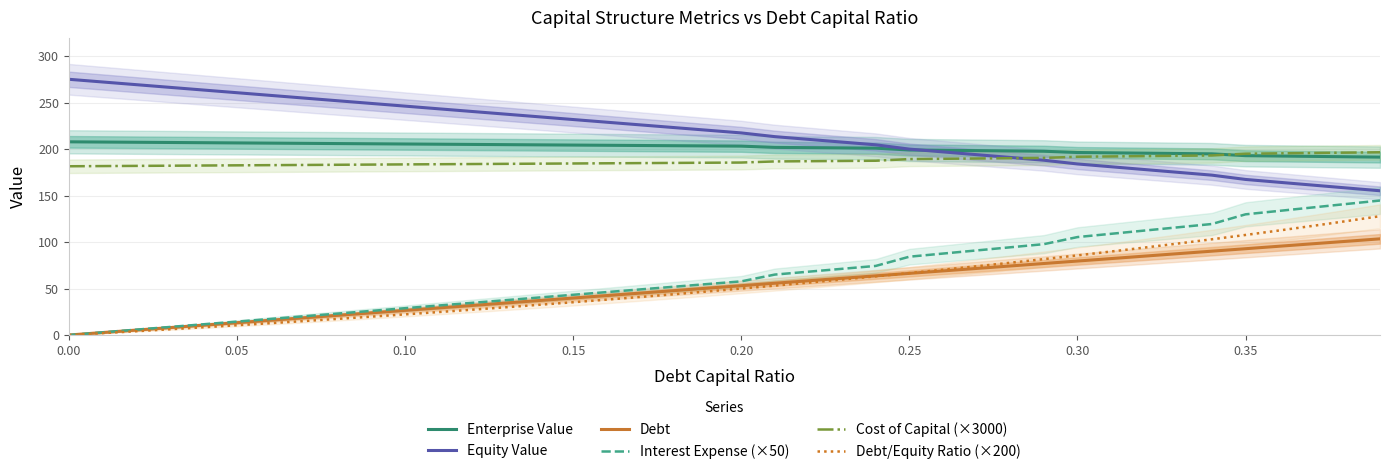

True or false: Interest Expense (×50) and Equity Value intersect in this chart.

False